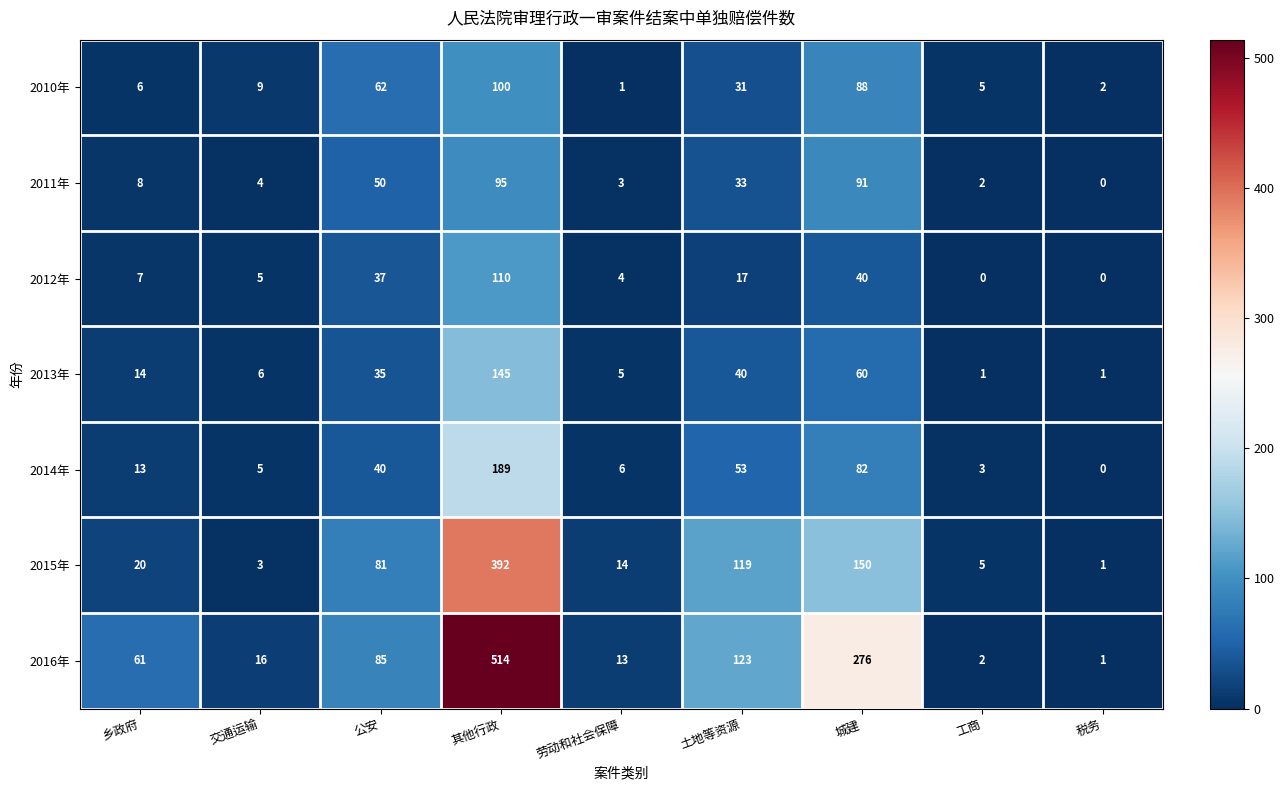

The 2013年 series shows 6 at 交通运输. True or false?

True